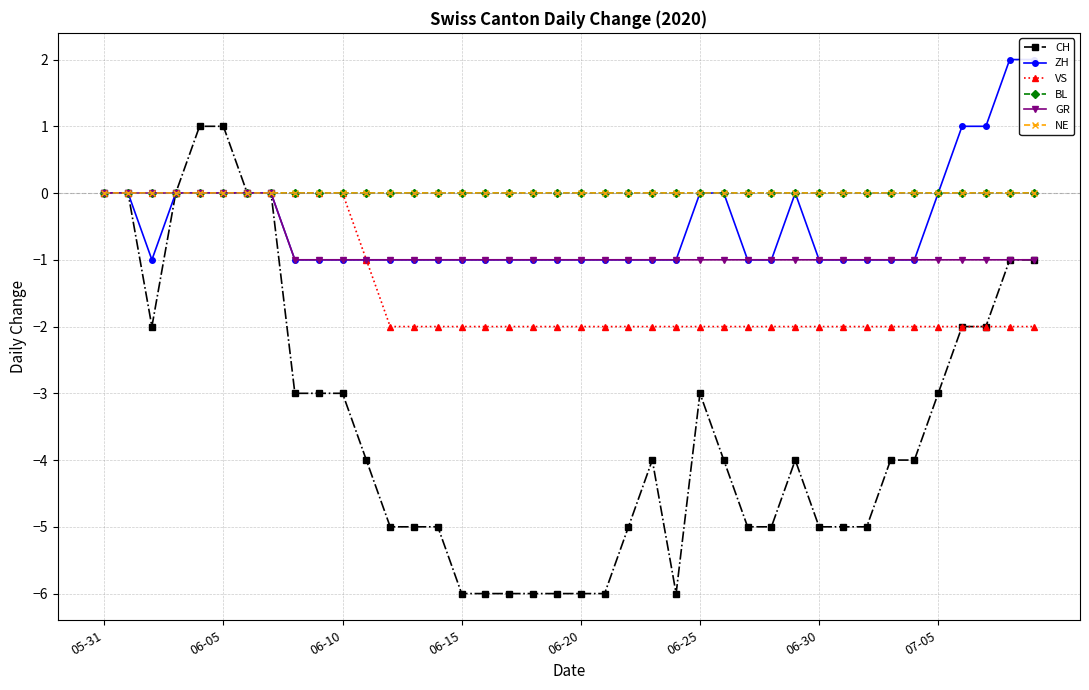

Reading left to right, extract all data points from this chart.

CH: 0	0	-2	0	1	1	0	0	-3	-3	-3	-4	-5	-5	-5	-6	-6	-6	-6	-6	-6	-6	-5	-4	-6	-3	-4	-5	-5	-4	-5	-5	-5	-4	-4	-3	-2	-2	-1	-1
ZH: 0	0	-1	0	0	0	0	0	-1	-1	-1	-1	-1	-1	-1	-1	-1	-1	-1	-1	-1	-1	-1	-1	-1	0	0	-1	-1	0	-1	-1	-1	-1	-1	0	1	1	2	2
VS: 0	0	0	0	0	0	0	0	0	0	0	-1	-2	-2	-2	-2	-2	-2	-2	-2	-2	-2	-2	-2	-2	-2	-2	-2	-2	-2	-2	-2	-2	-2	-2	-2	-2	-2	-2	-2
BL: 0	0	0	0	0	0	0	0	0	0	0	0	0	0	0	0	0	0	0	0	0	0	0	0	0	0	0	0	0	0	0	0	0	0	0	0	0	0	0	0
GR: 0	0	0	0	0	0	0	0	-1	-1	-1	-1	-1	-1	-1	-1	-1	-1	-1	-1	-1	-1	-1	-1	-1	-1	-1	-1	-1	-1	-1	-1	-1	-1	-1	-1	-1	-1	-1	-1
NE: 0	0	0	0	0	0	0	0	0	0	0	0	0	0	0	0	0	0	0	0	0	0	0	0	0	0	0	0	0	0	0	0	0	0	0	0	0	0	0	0